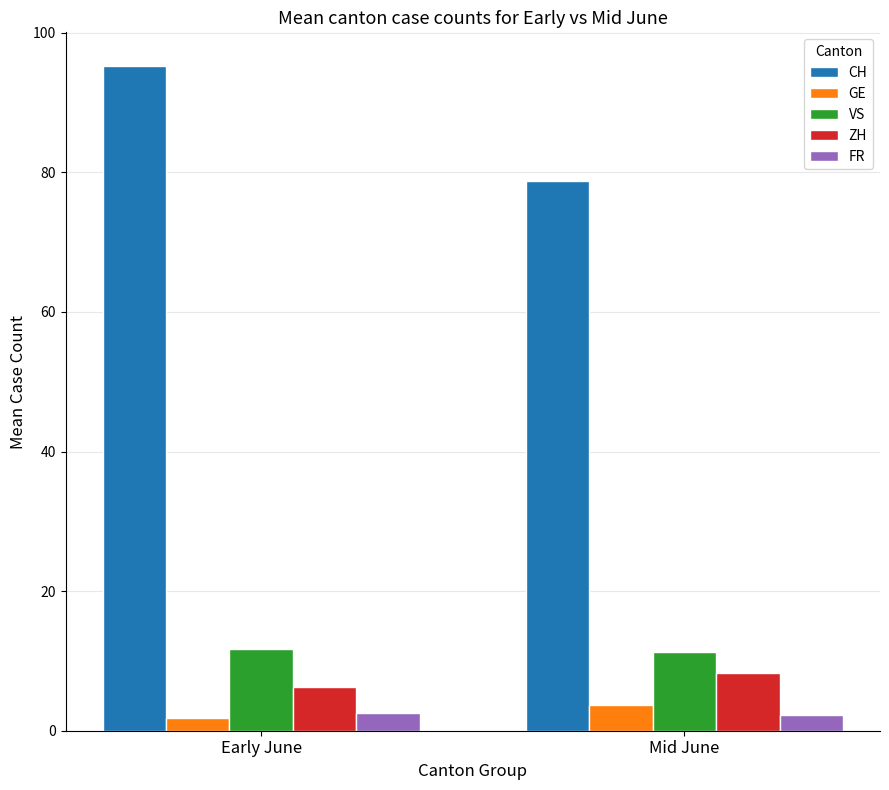

Which label corresponds to the largest value in the chart?

Early June